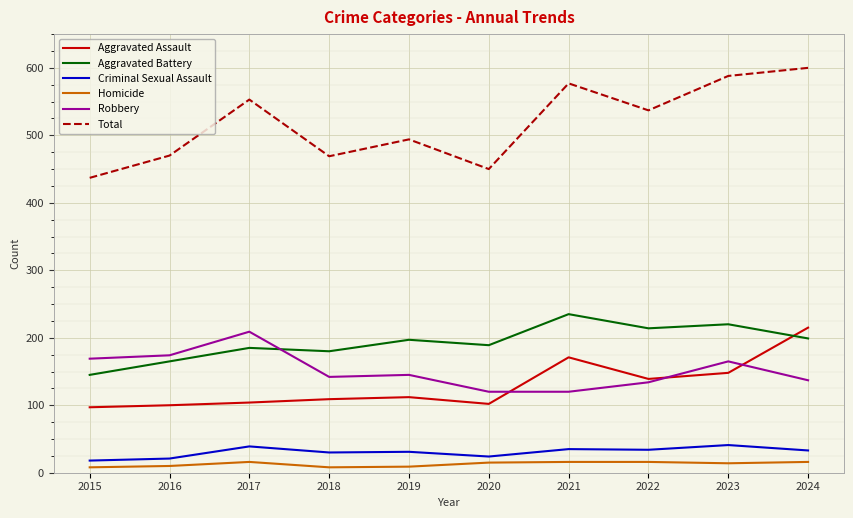

True or false: Total and Robbery cross at least once.

False